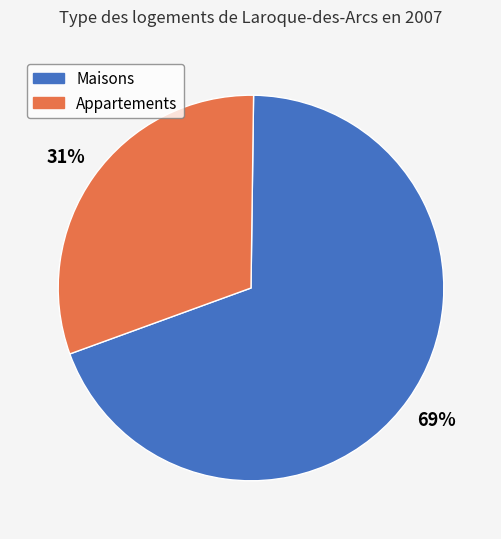

Is there any slice that represents more than half of the pie?

Yes